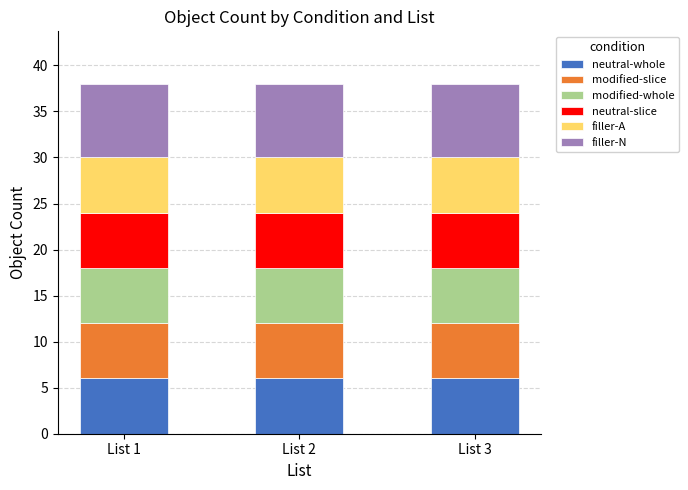

What is the value of the neutral-whole bar at the 2nd from the left?

6